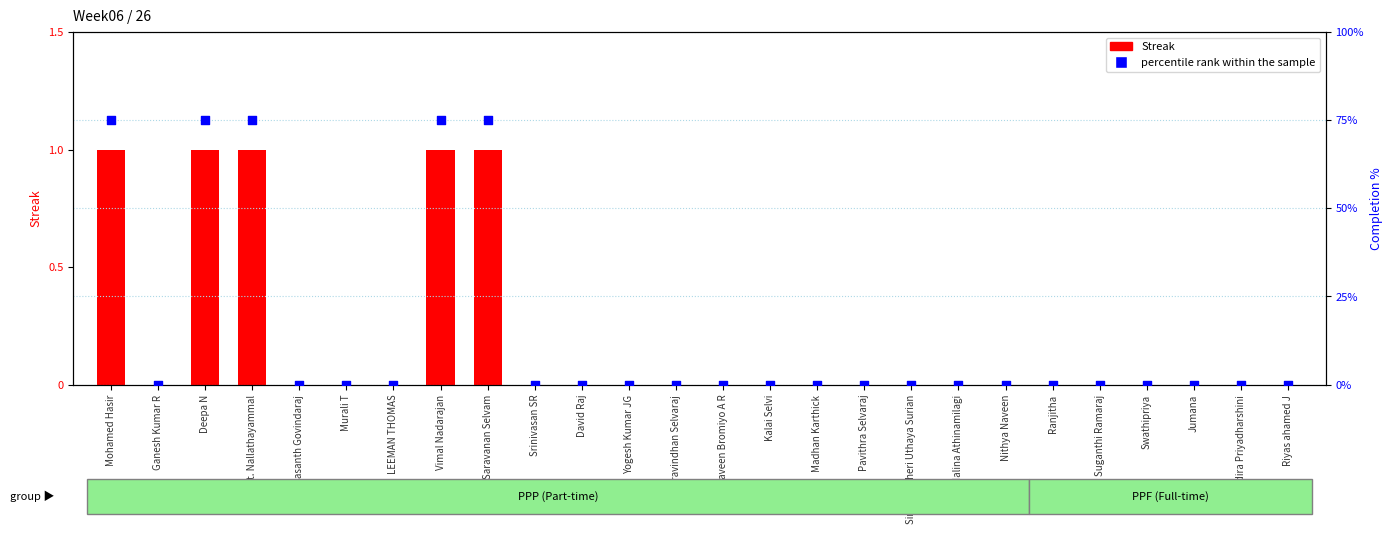

Which series contains the highest Y value?

percentile rank within the sample